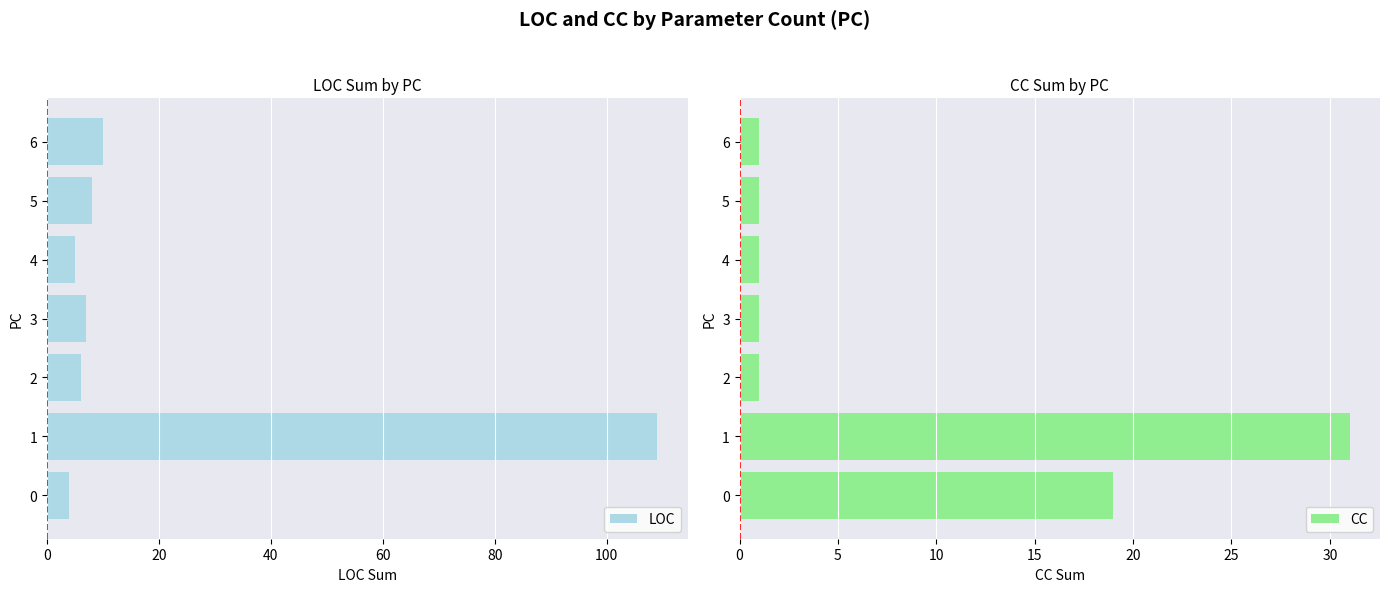

Is it true that CC equals 1 at 3?

True